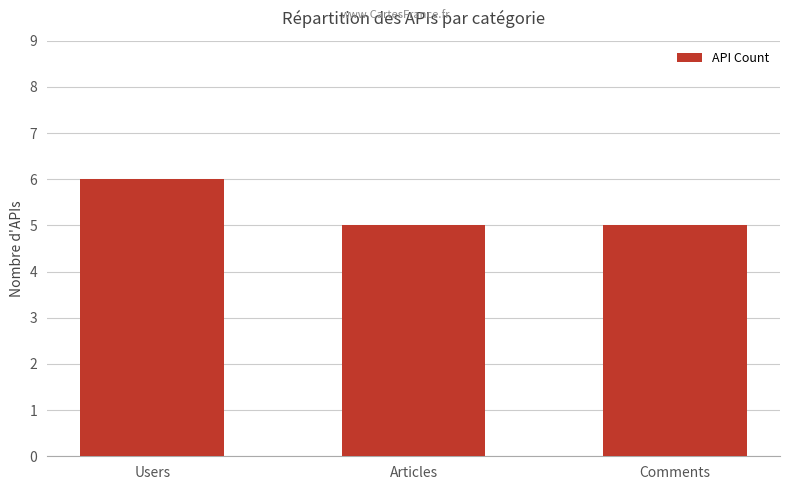

Reading right to left, list all the values displayed in this chart.

Comments=5	Articles=5	Users=6